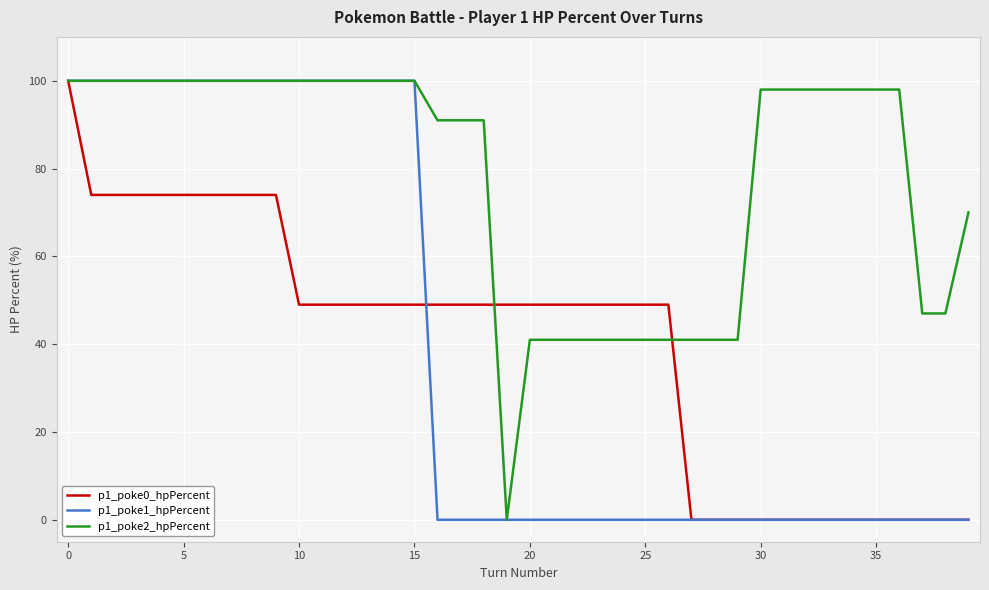

What is the maximum value shown in the chart?

100